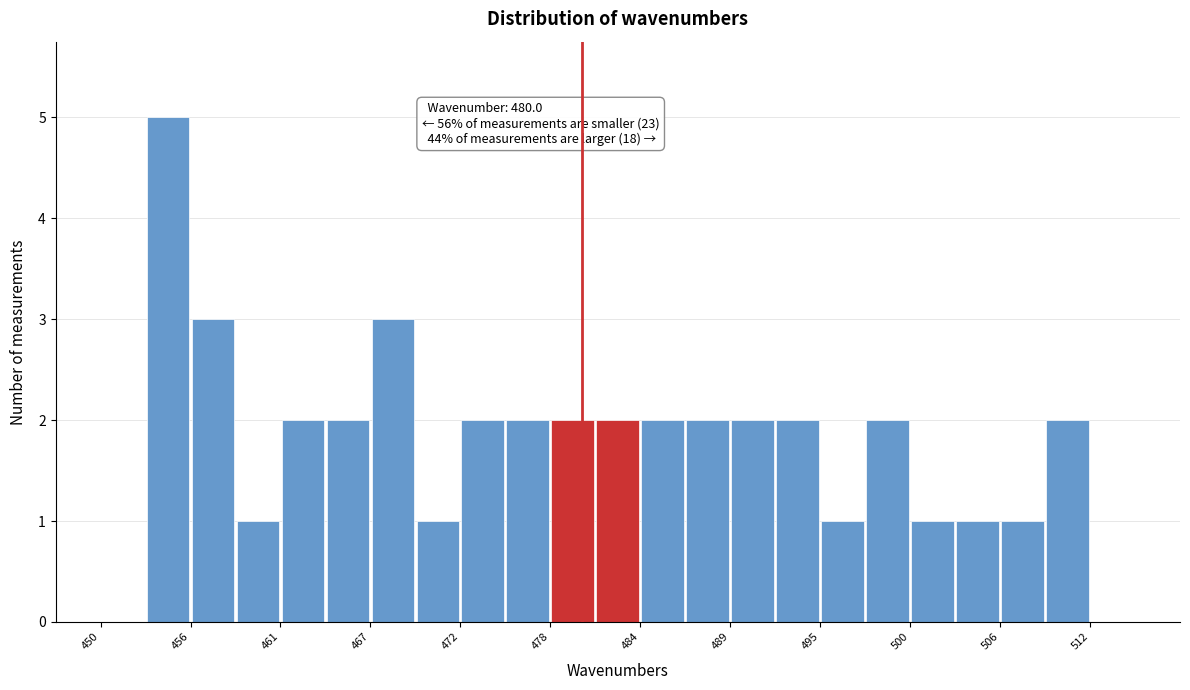

Around what value on the x-axis is the tallest bar? Give the approximate position of its centre, as read against the axis.

454